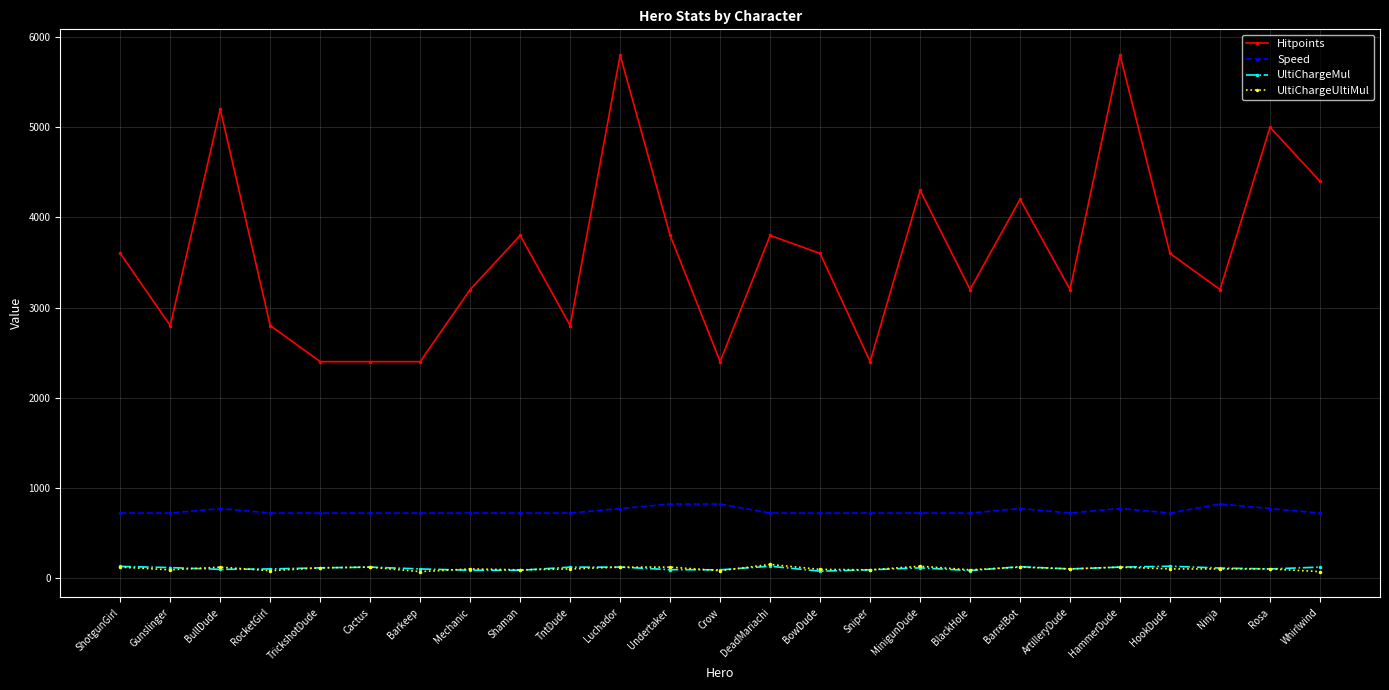

Count the number of data series in this chart.

4